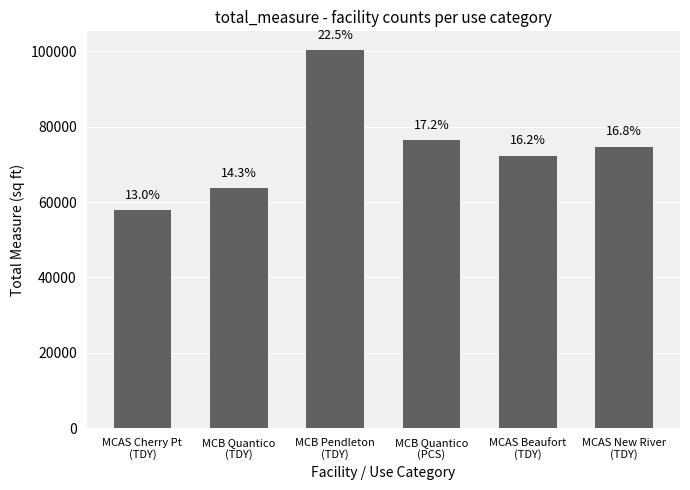

Reading left to right, extract all data points from this chart.

57884	63723	100289	76486	72294	74692